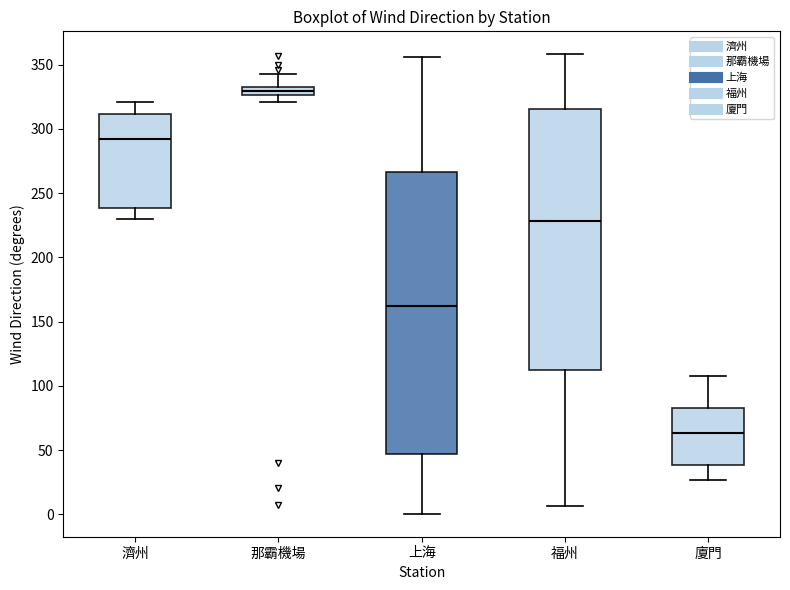

Comparing the boxes themselves (not the whiskers), which one is the tallest?

上海